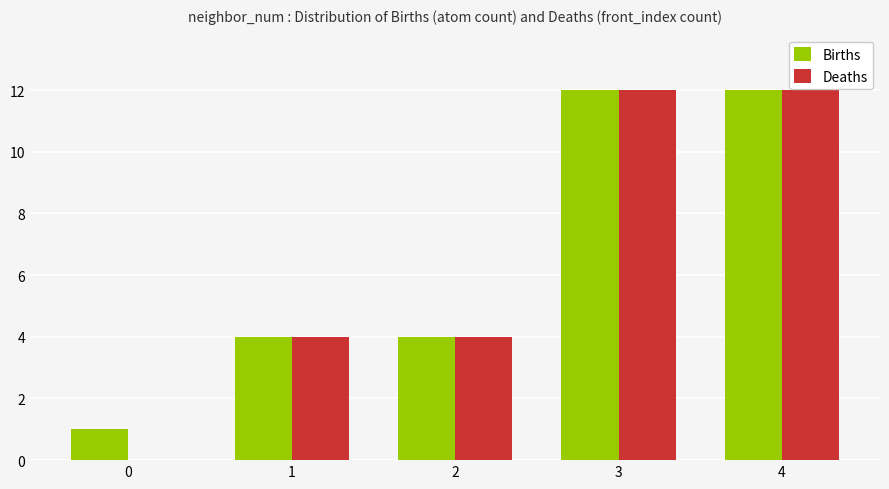

What is the sum of all Births values?

33